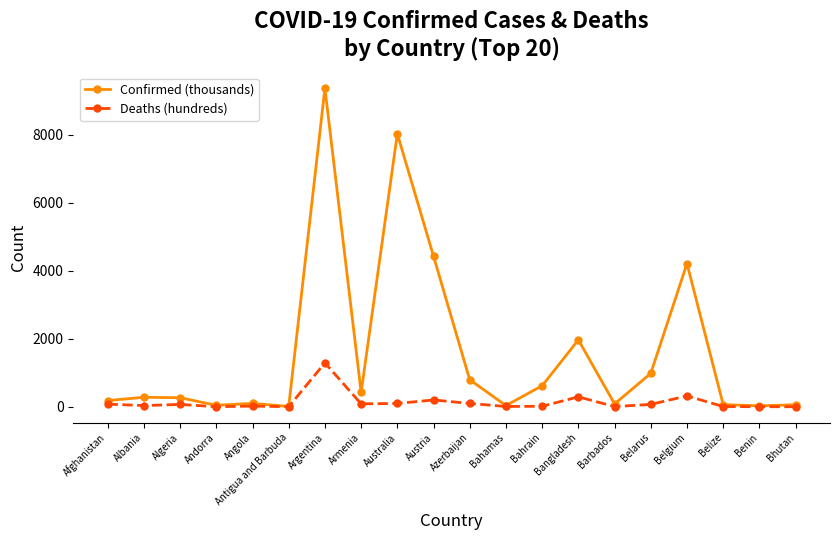

What are all the series names shown in the legend?

Confirmed (thousands), Deaths (hundreds)